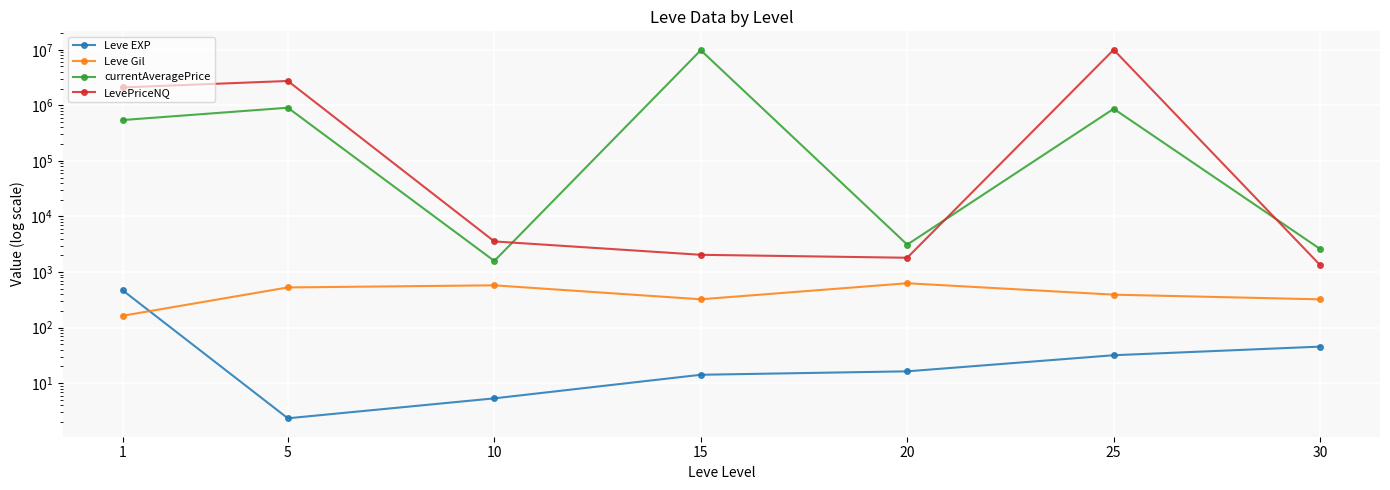

Reading left to right, transcribe all the data shown in this chart.

Leve EXP: 1=468.5	5=2.3	10=5.3	15=14.2	20=16.3	25=31.8	30=45.5
Leve Gil: 1=163.5	5=528.3	10=576.7	15=323.3	20=628.3	25=391.7	30=322.5
currentAveragePrice: 1=543639.6	5=905853.0	10=1581.9	15=9805599.2	20=3114.7	25=866239.0	30=2601.6
LevePriceNQ: 1=2100435.9	5=2743321.7	10=3556.7	15=2042.5	20=1807.2	25=10001088.1	30=1333.7